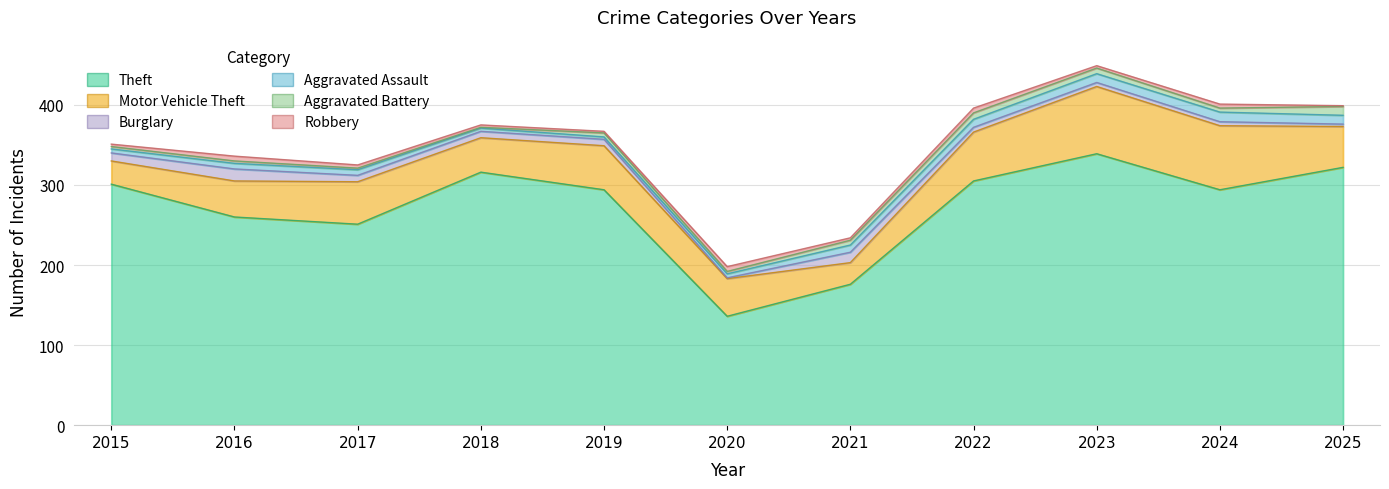

At which category does Aggravated Battery reach its first local valley?

2018